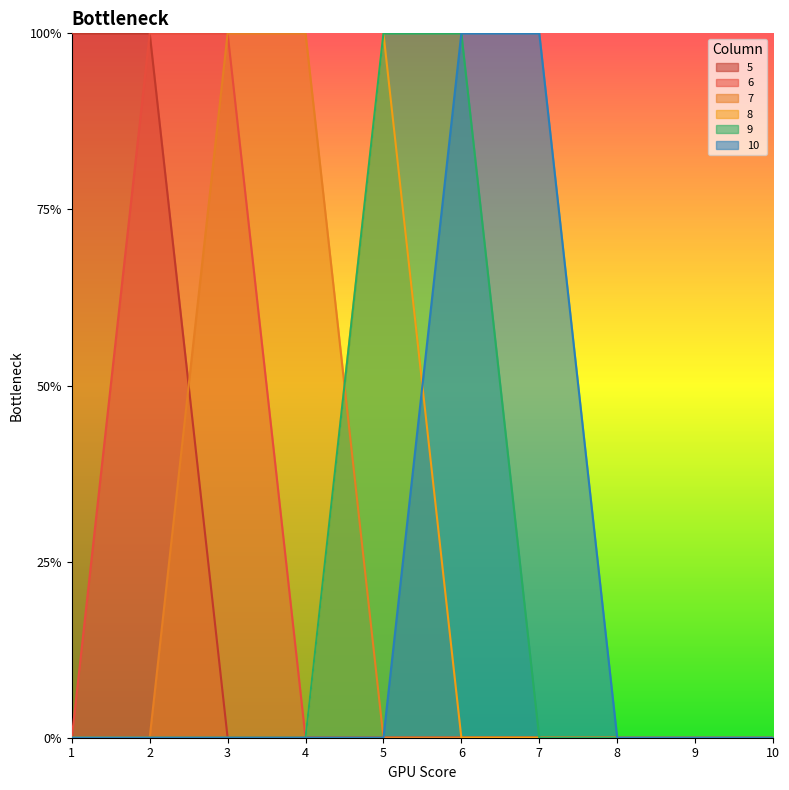

List the labels in order of 5 value, smallest first.

3, 4, 5, 6, 7, 8, 9, 10, 1, 2